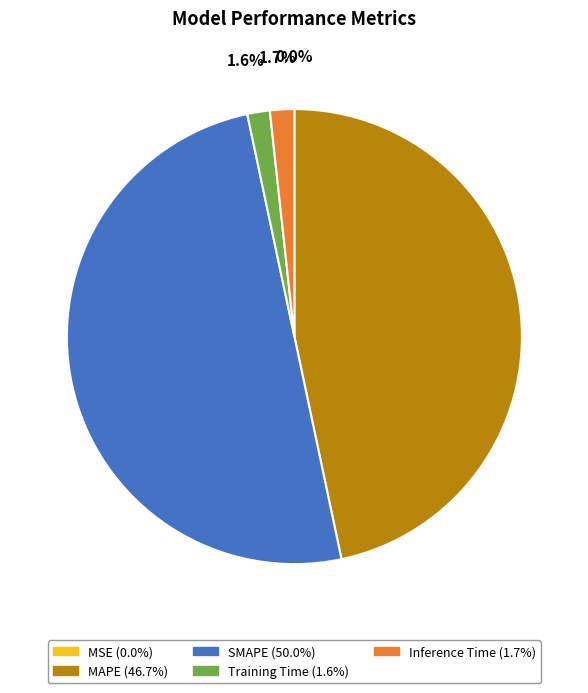

Approximately how many times larger is the value at MAPE compared to SMAPE?

0.9